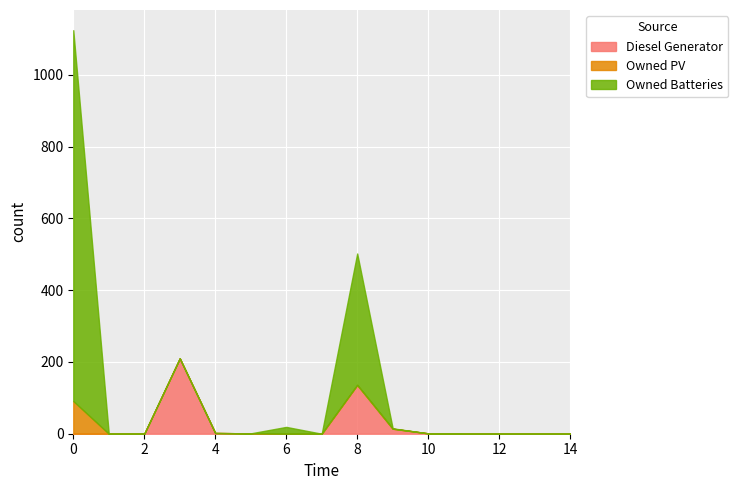

Which series has the largest total across all categories?

Owned Batteries